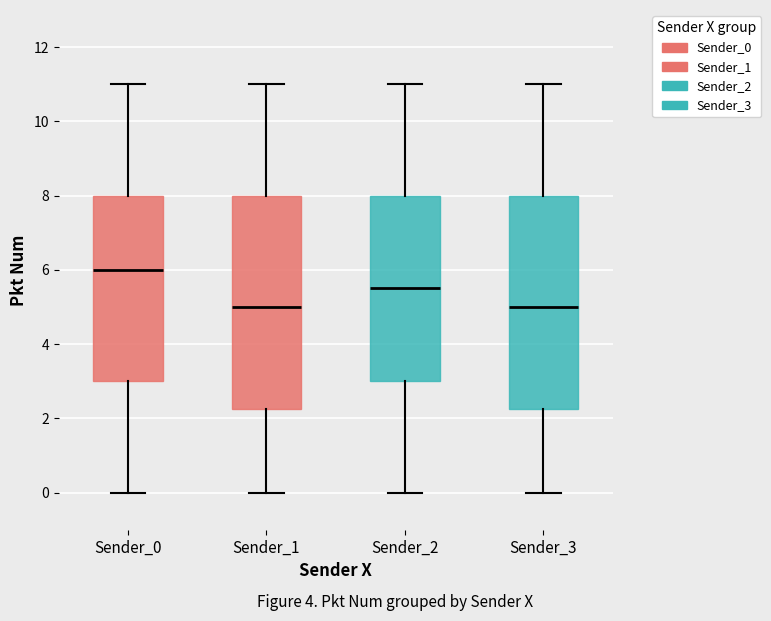

Where is the upper edge of the box for Sender_3 on the y-axis? The values are not printed on the chart, so give them approximately, as read against the axis.

8.0